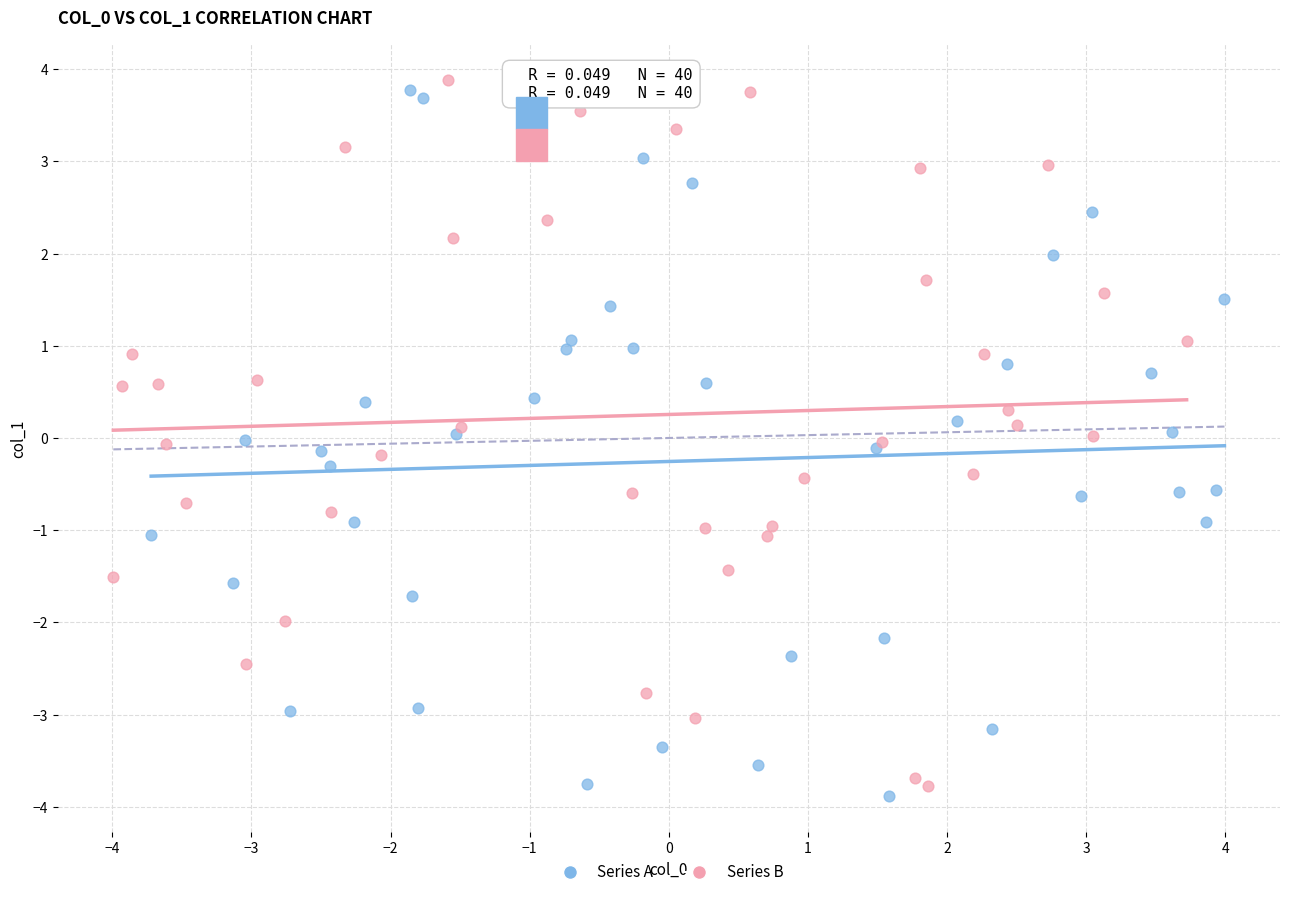

What are all the series names shown in the legend?

Series A, Series B